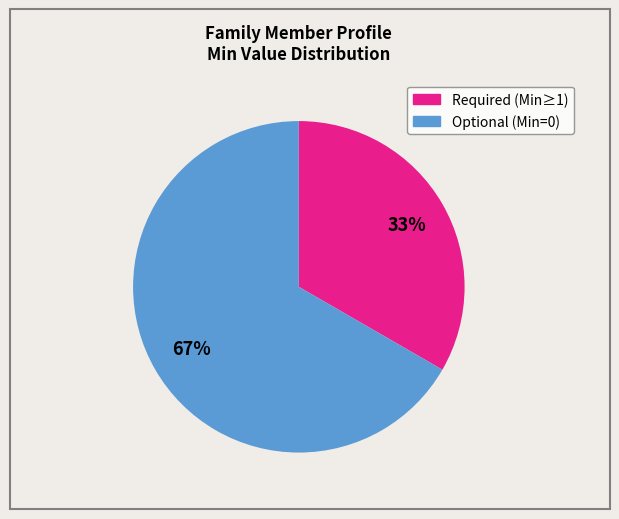

Does any single category account for the majority?

Yes